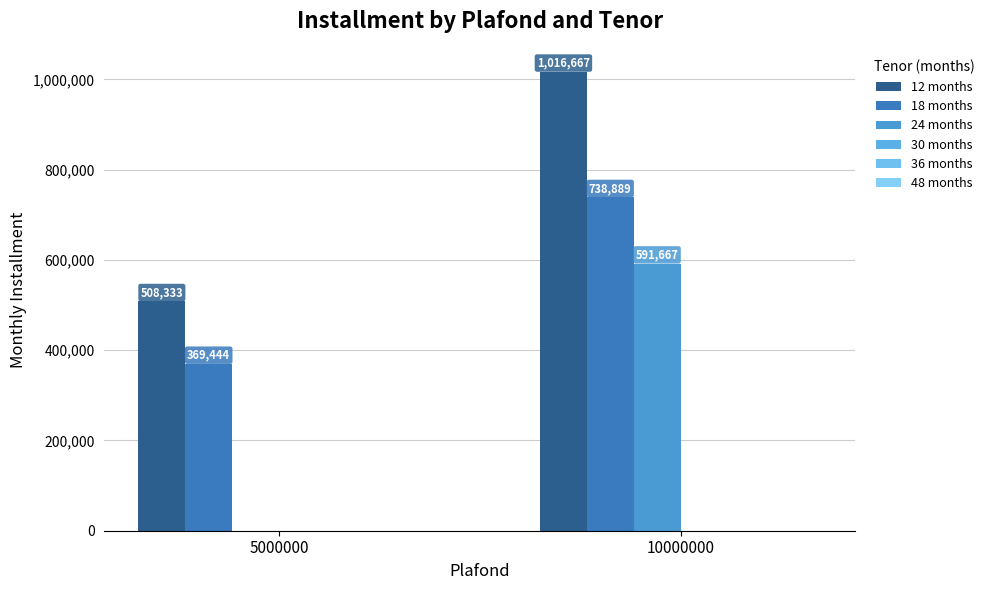

Are the bars horizontal?

No